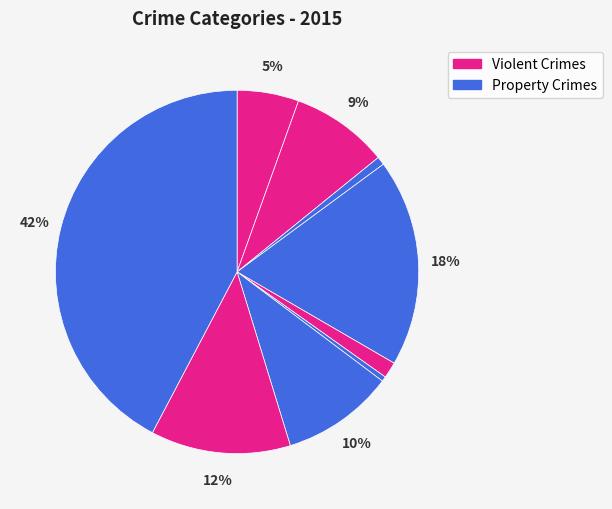

Count the number of slices in the pie.

9